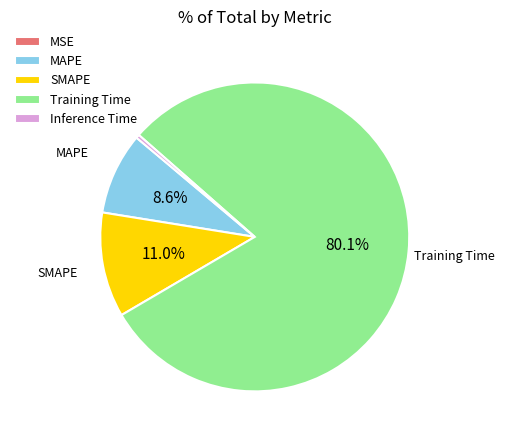

To the nearest percent, what portion does MAPE represent?

9%